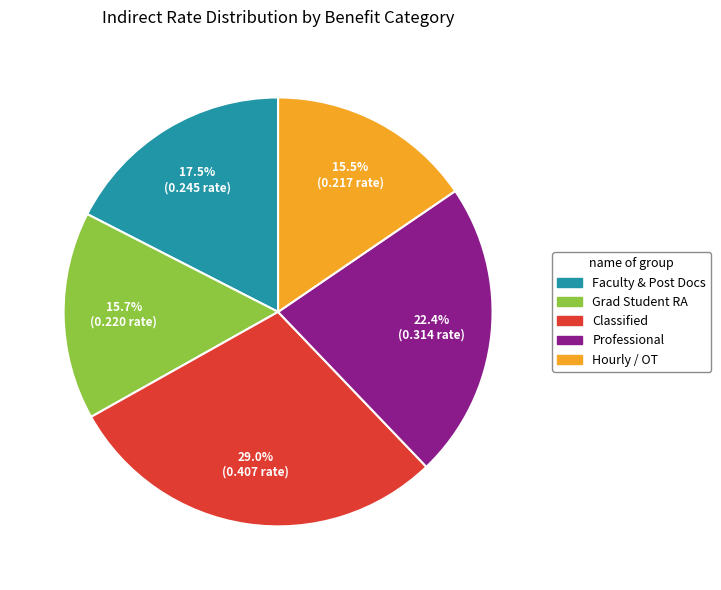

Is there a majority slice in this chart?

No